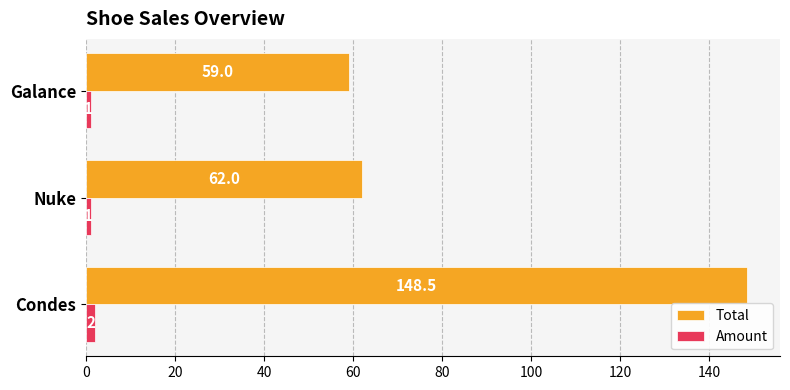

Between Condes and Nuke, which series saw the biggest shift?

Total